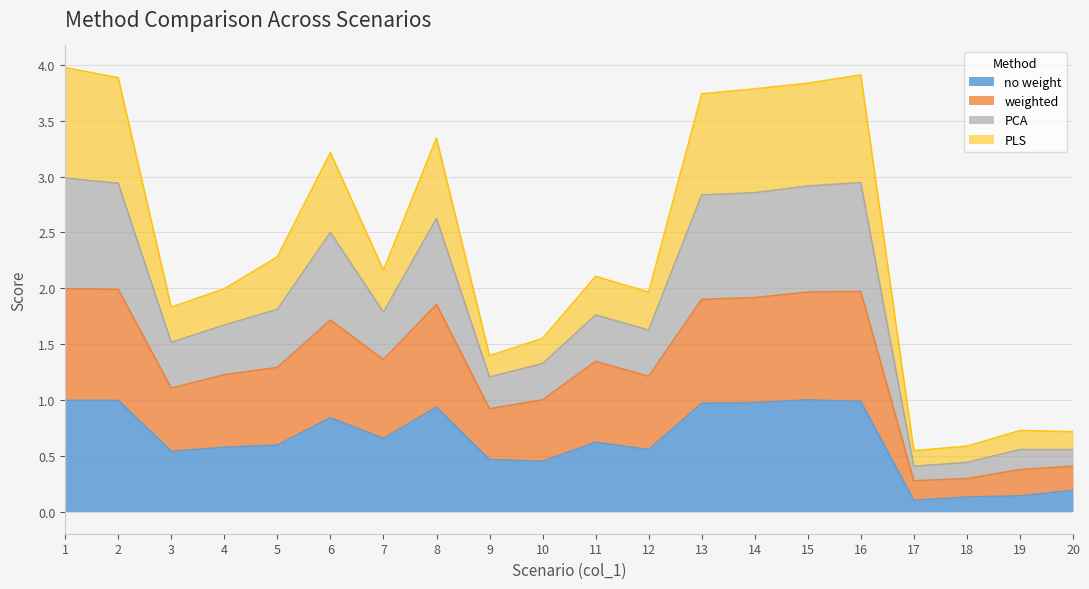

How many lines are shown in the chart?

4